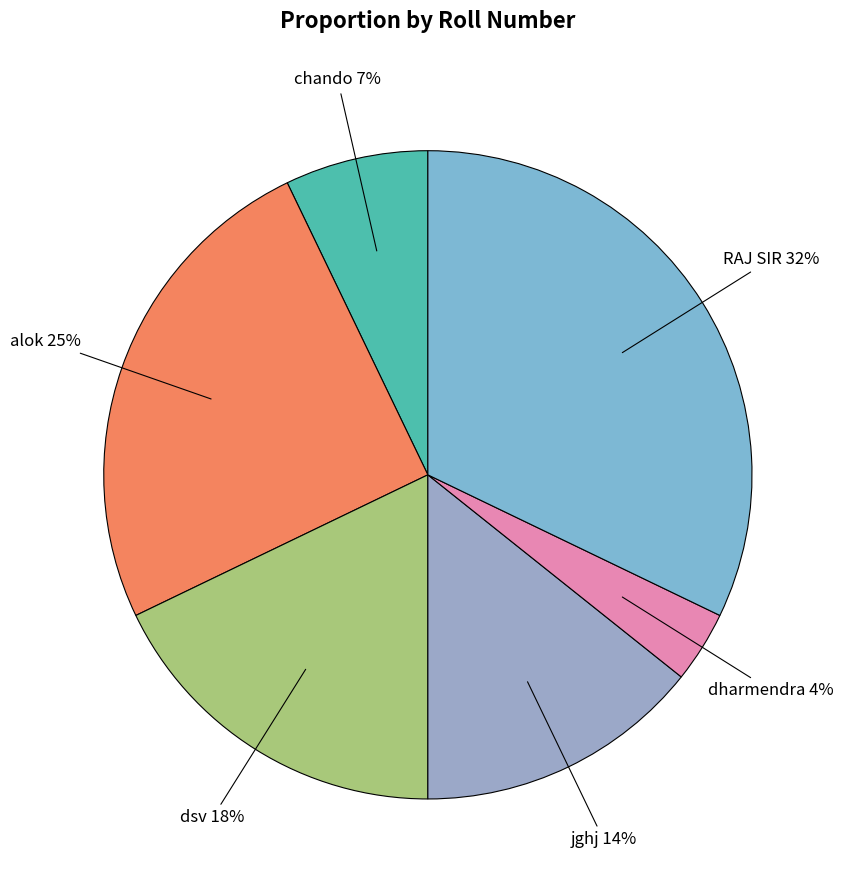

Rank the categories by value from lowest to highest.

dharmendra, chando, jghj, dsv, alok, RAJ SIR